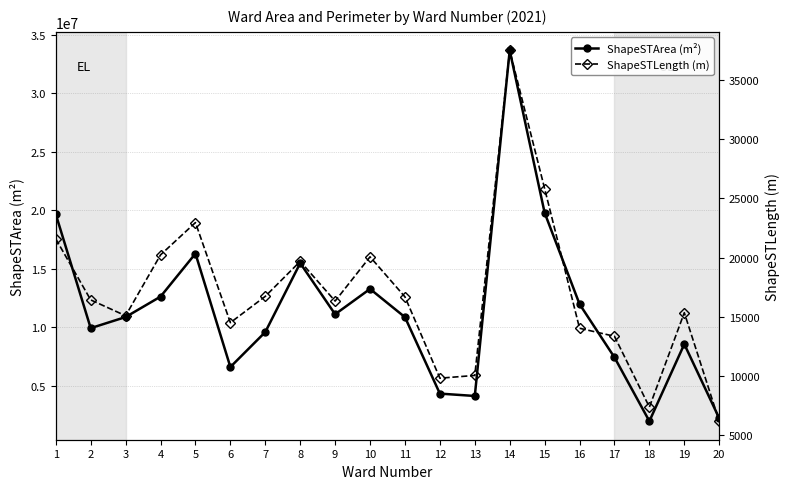

What is the highest value of the ShapeSTLength (m) series?

37492.8